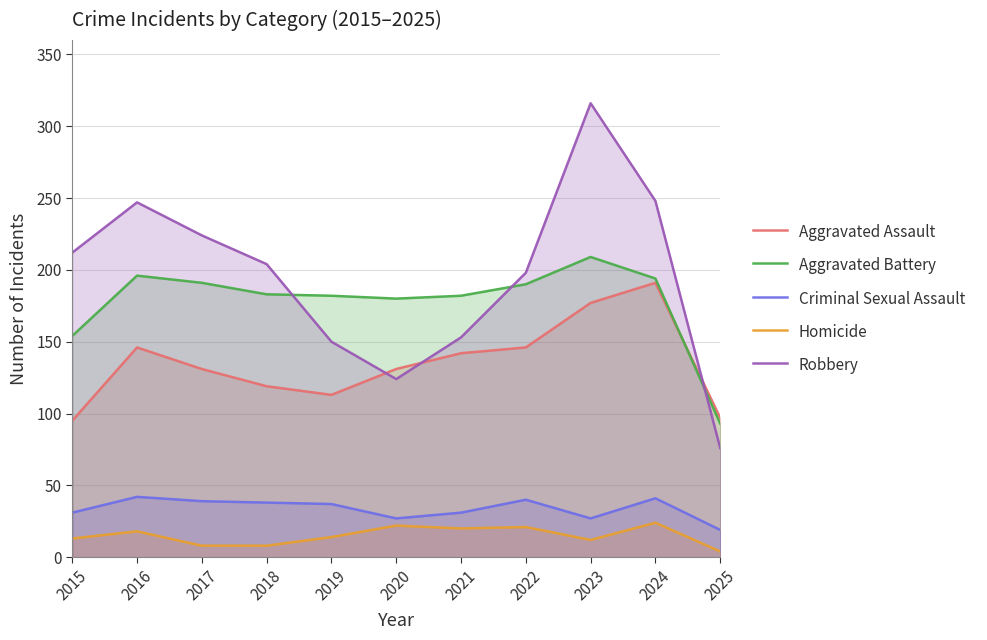

Between 2016 and 2018, which series saw the biggest shift?

Robbery